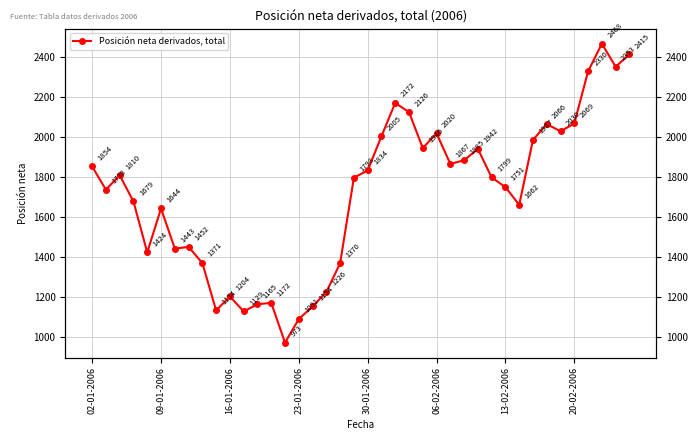

What is the difference between the maximum and second lowest values?

1377